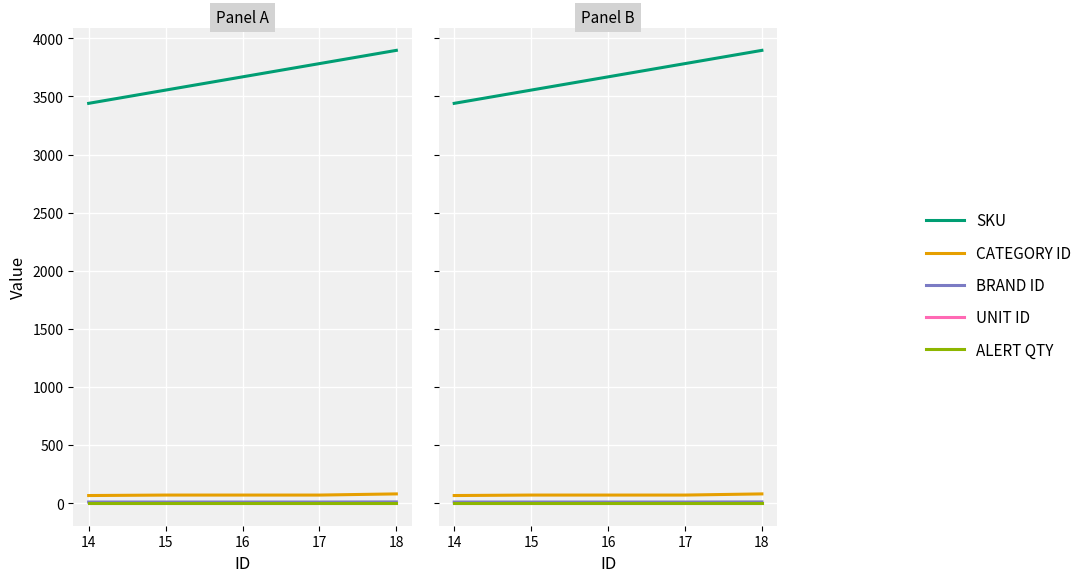

The value of SKU at 17 is 1823. True or false?

False